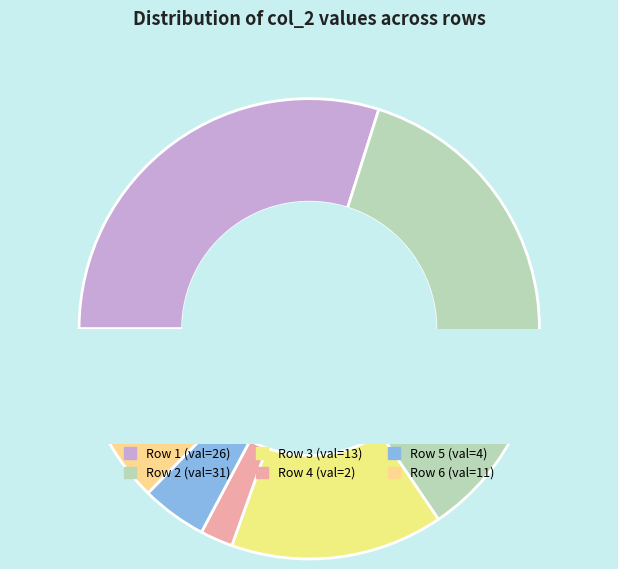

Is there any slice that represents more than half of the pie?

No